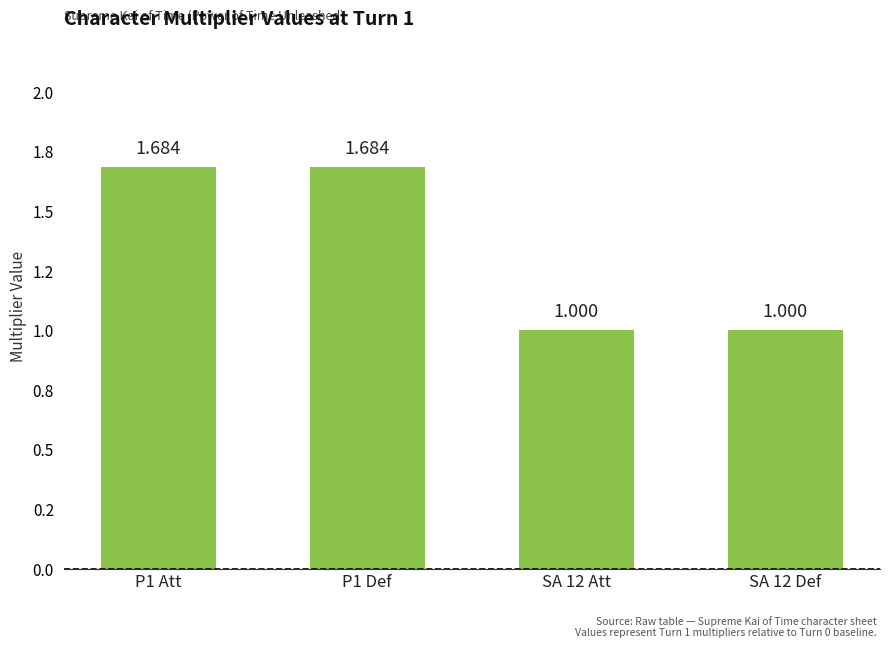

How many bars are there in total?

4